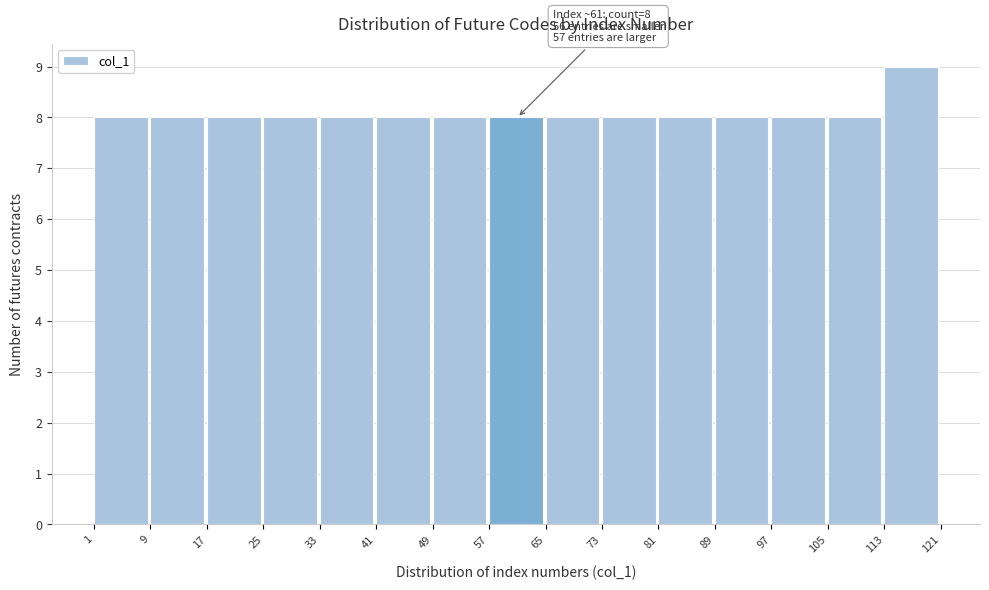

Which range on the x-axis has the tallest bar?

113 to 121